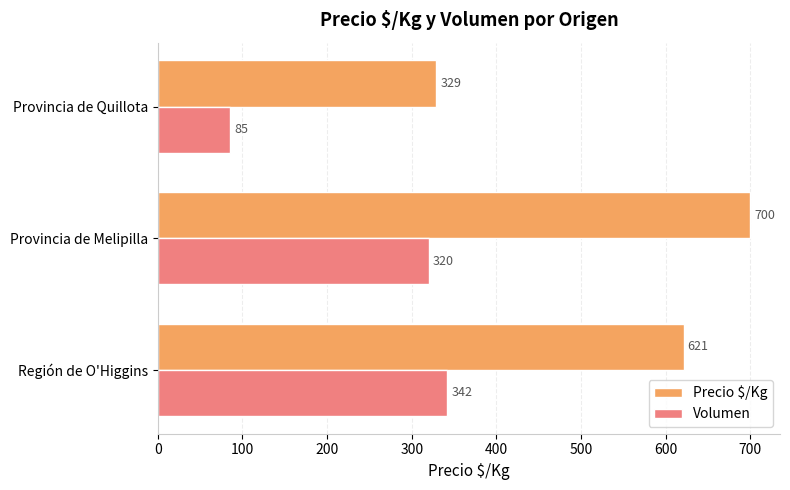

The Precio $/Kg series shows 162 at Provincia de Quillota. True or false?

False